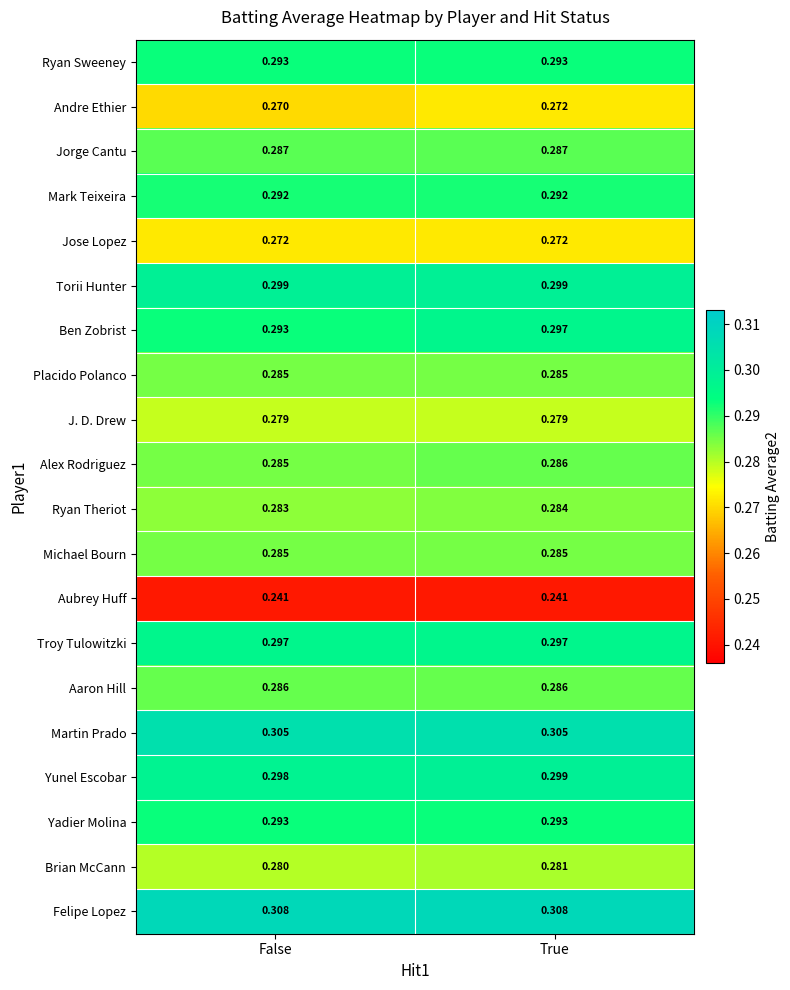

Count the number of categories in the chart.

2